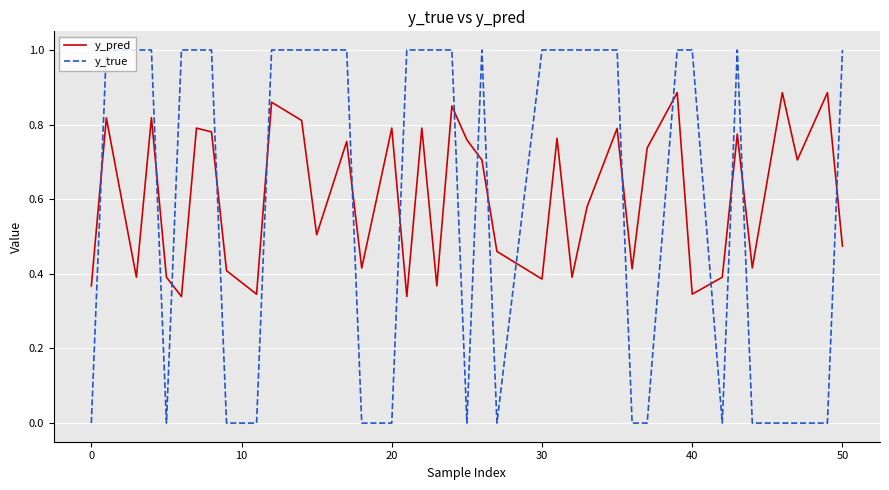

What are all the series names shown in the legend?

y_pred, y_true